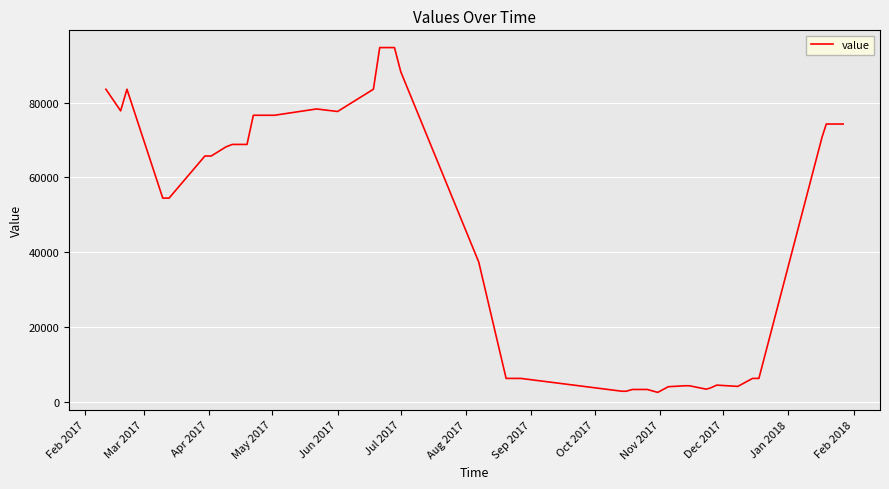

What is the difference between the maximum and minimum values?

92098.1